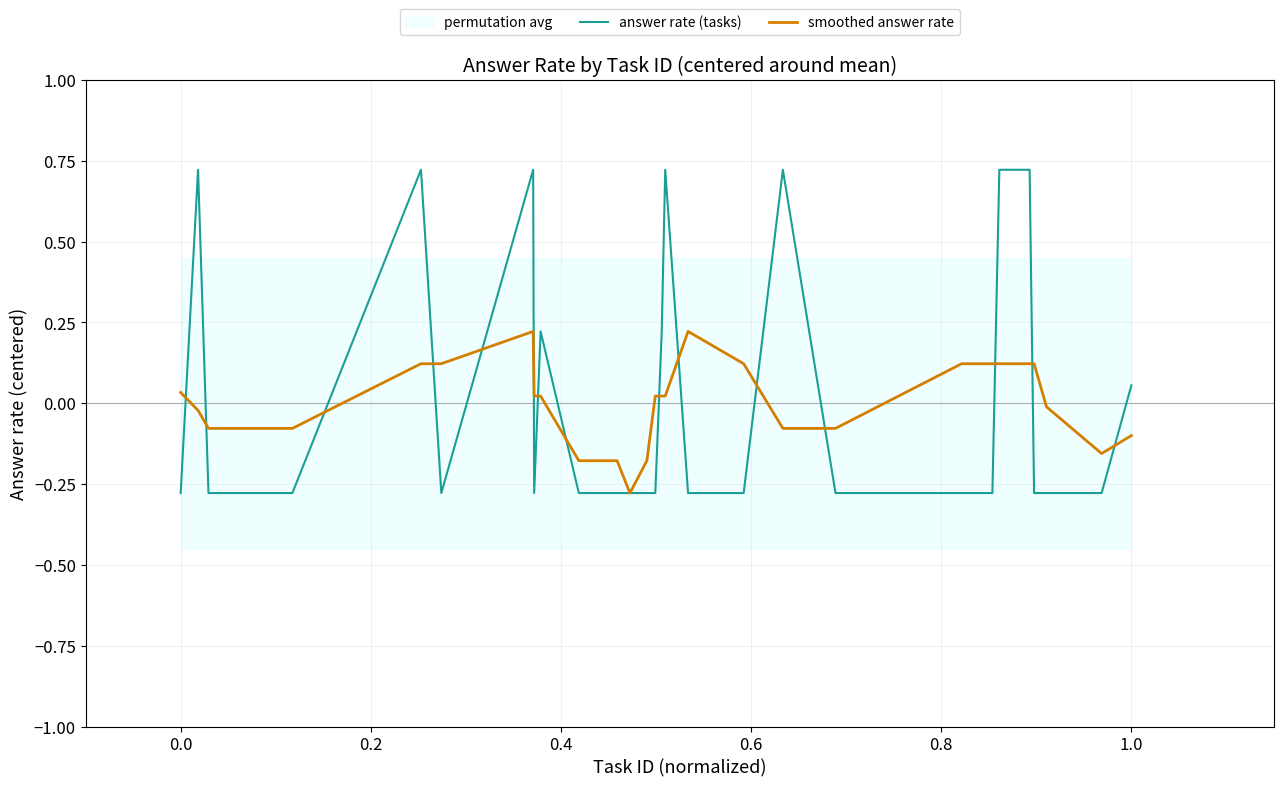

How many values in answer rate (tasks) are below zero?

20